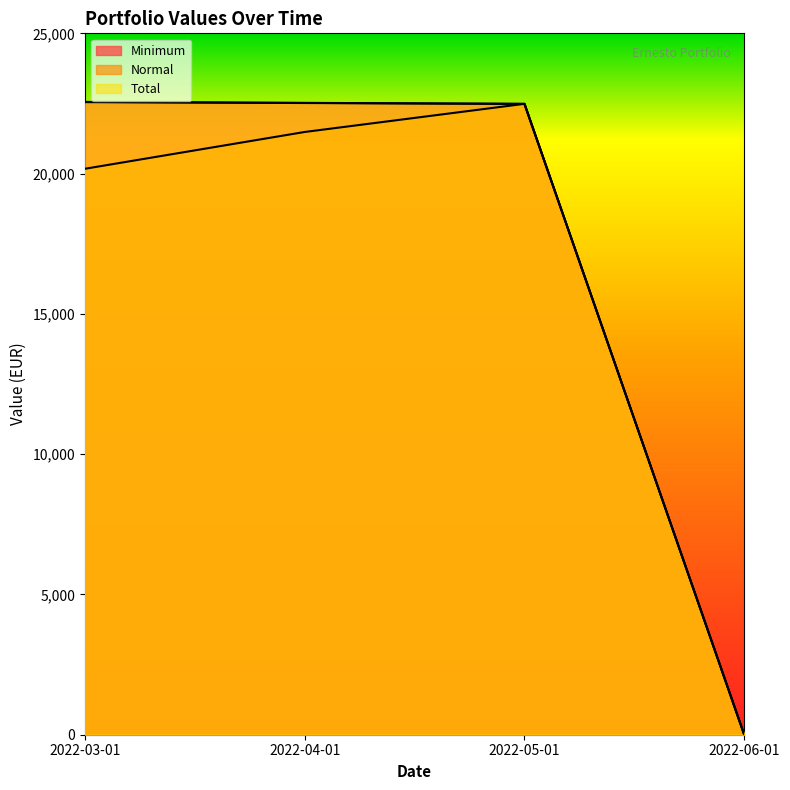

Which category has the highest value in the Minimum series?

2022-03-01